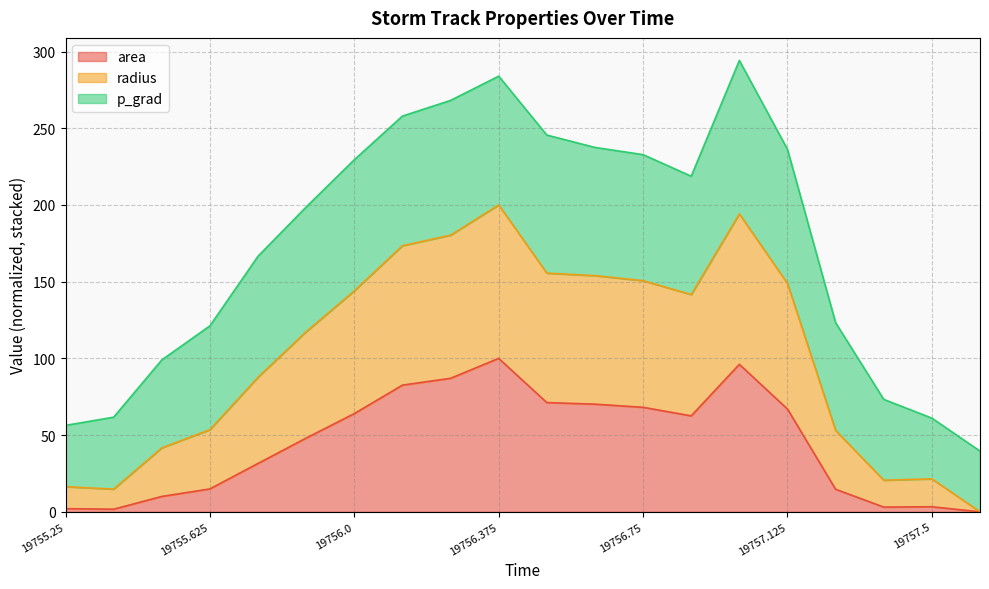

What are all the series names shown in the legend?

area, radius, p_grad